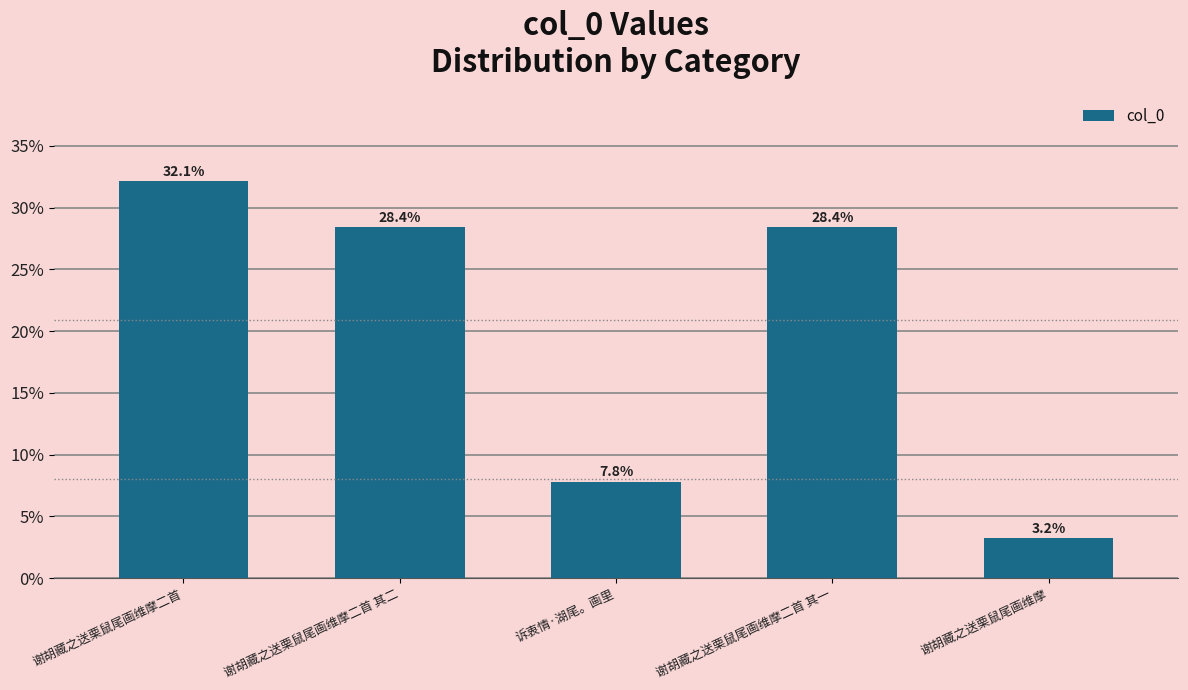

Count the number of categories in the chart.

5